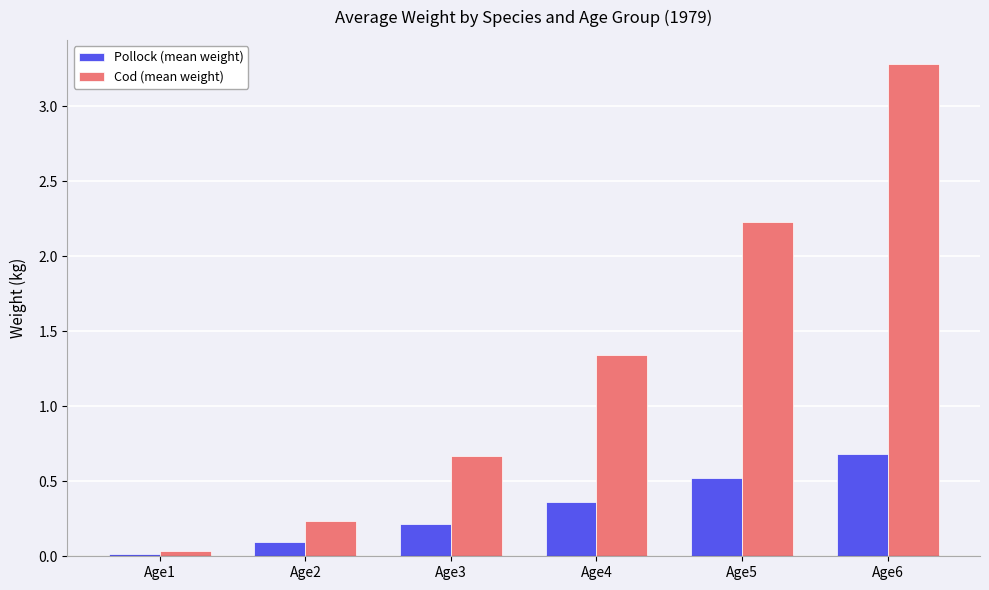

List the series in order of their peak value, lowest first.

Pollock (mean weight), Cod (mean weight)